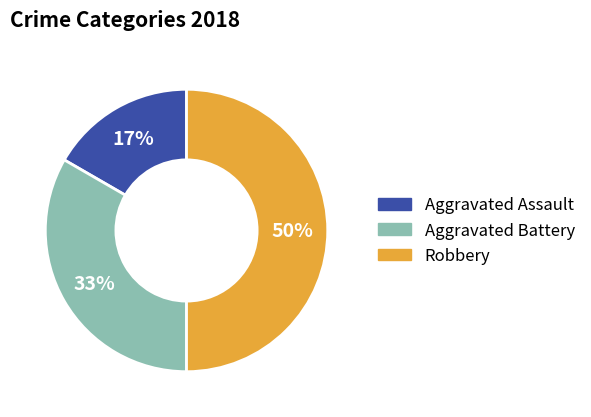

How many segments does this pie chart have?

3